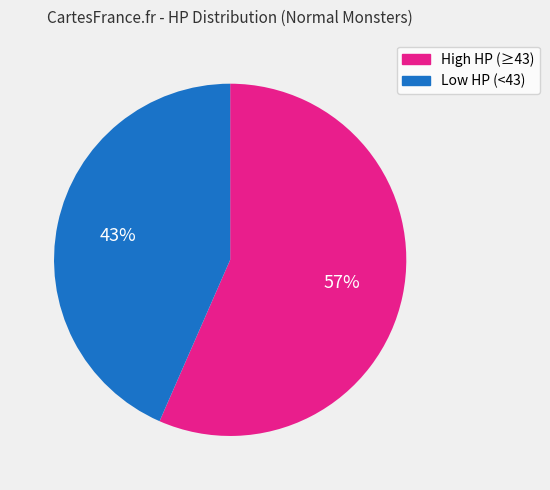

Combined, do High HP (≥43) and Low HP (<43) account for over 50%?

Yes